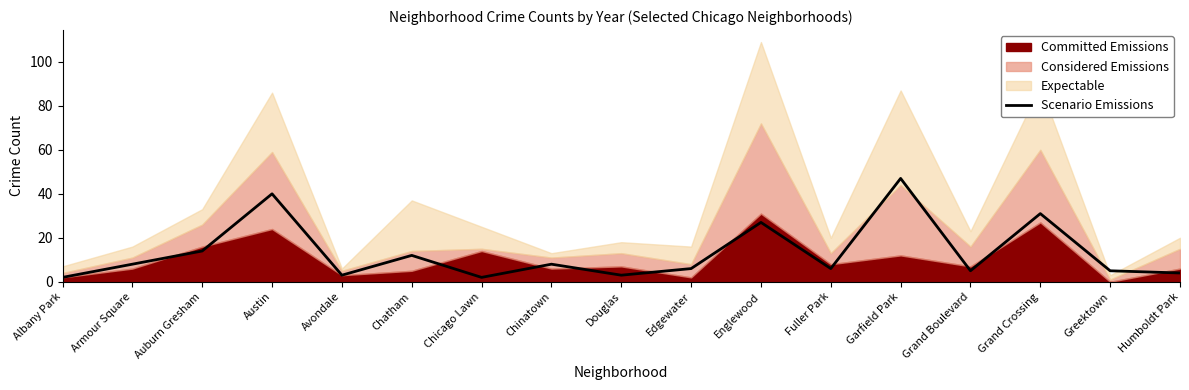

The value at Chinatown is 4. True or false?

False